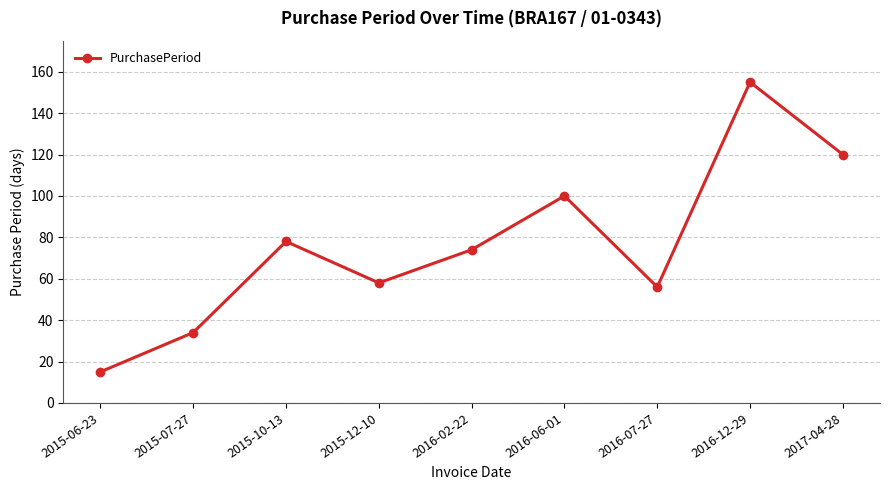

What is the ratio of the value at 2015-07-27 to the value at 2015-10-13?

0.4